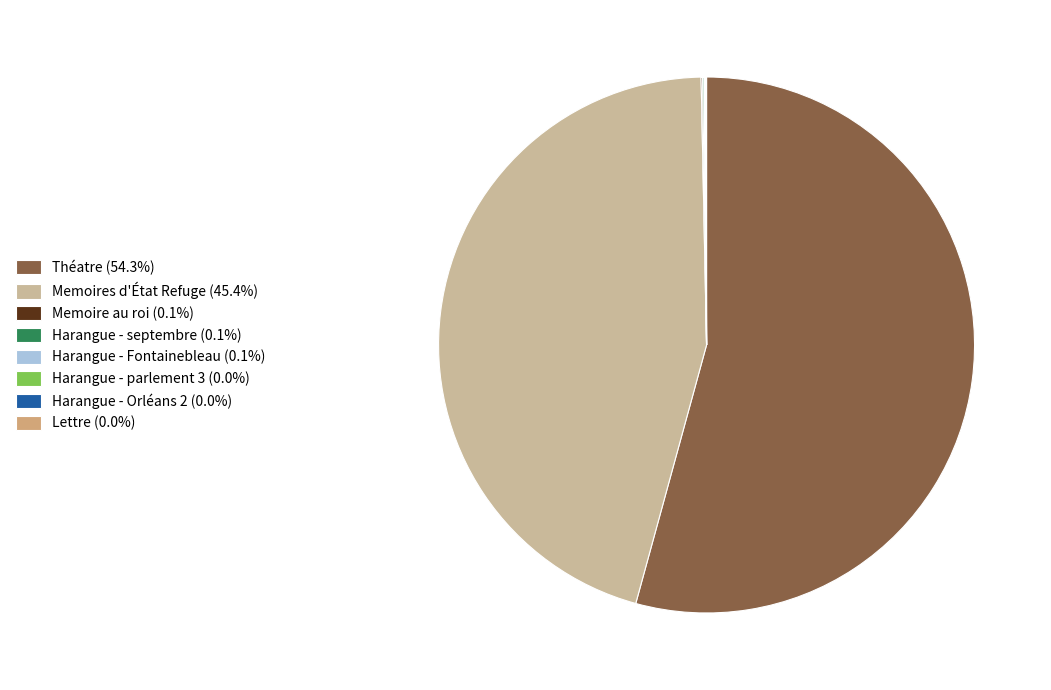

Which category has the biggest portion of the pie?

Théatre